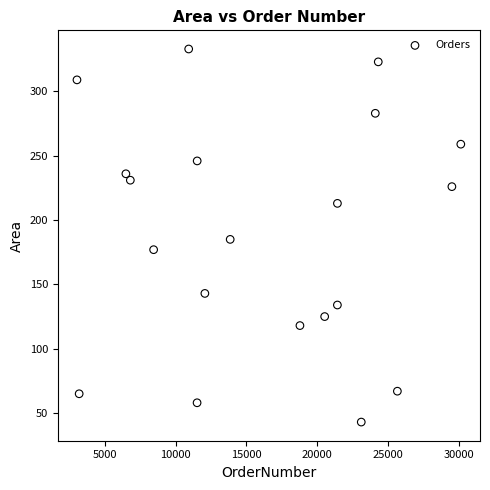

What is the range of X values (max minus min)?

27126